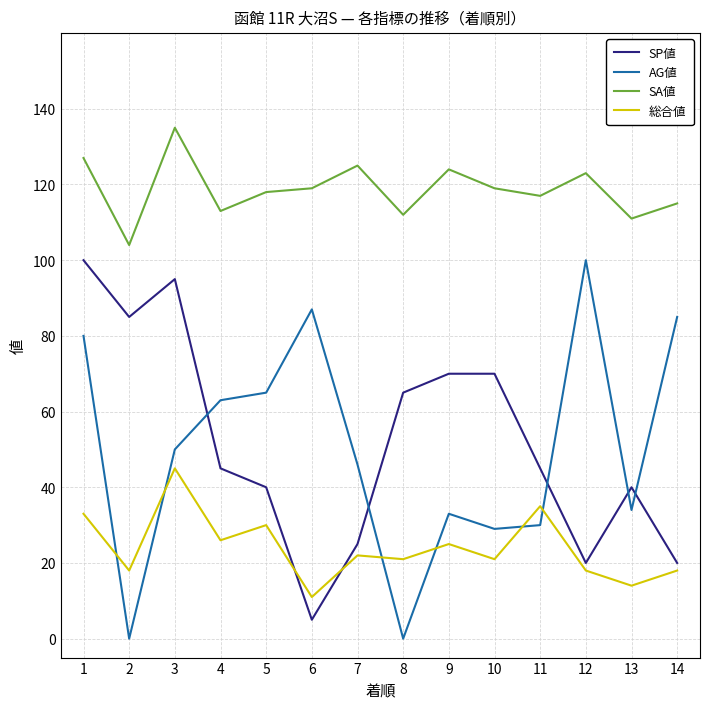

What is the spread (max minus min) of values at 13?

97